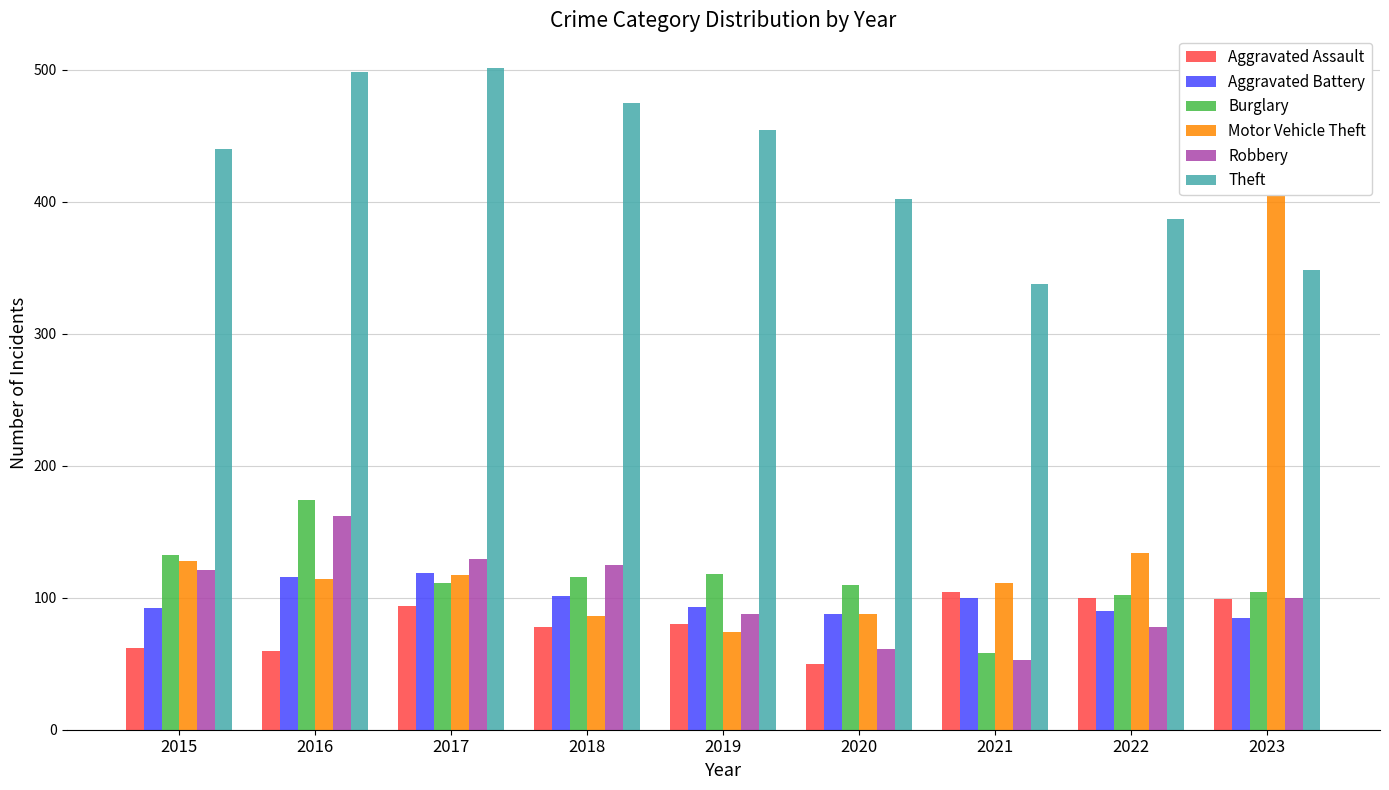

Is it true that Theft equals 691 at 2020?

False